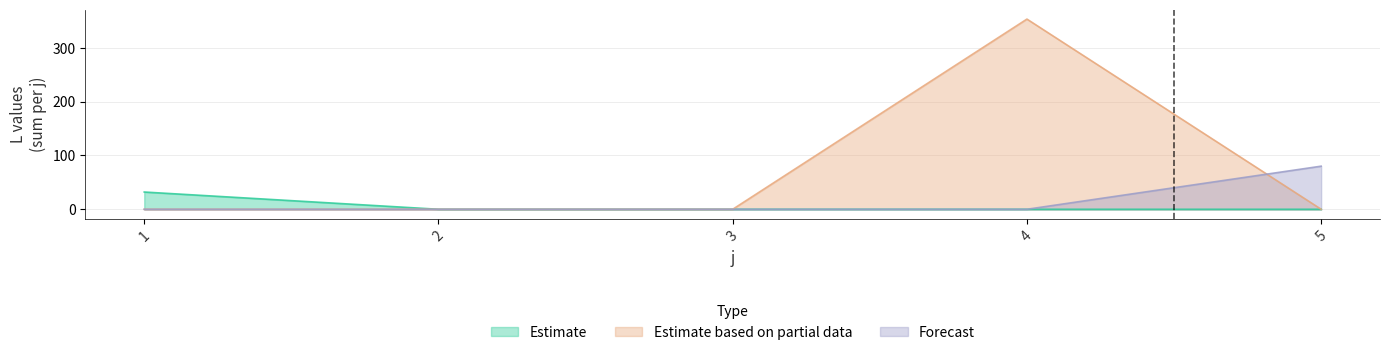

Reading left to right, what are all the values shown in this chart?

Estimate: 1=32	2=0	3=0	4=0	5=0
Estimate based on partial data: 1=0	2=0	3=0	4=353	5=0
Forecast: 1=0	2=0	3=0	4=0	5=80